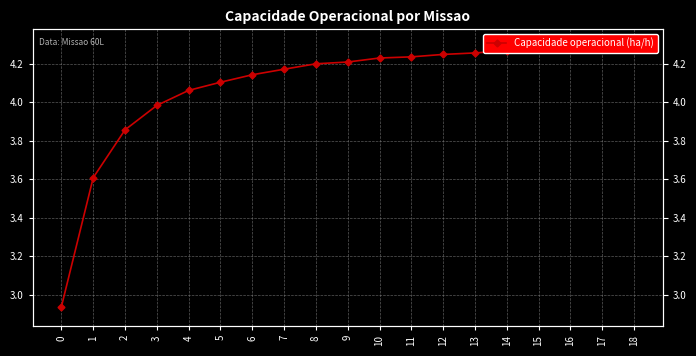

Between 6 and 1, which is larger?

6